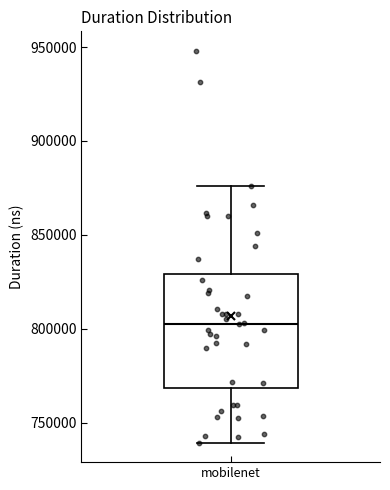

Read this box plot against the y-axis: the position of the median line, the range covered by the box, and the ends of both whiskers. The values are not printed on the chart, so give them approximately, as read against the axis.

median 805000, box 770000 to 830000, whiskers 740000 to 875000